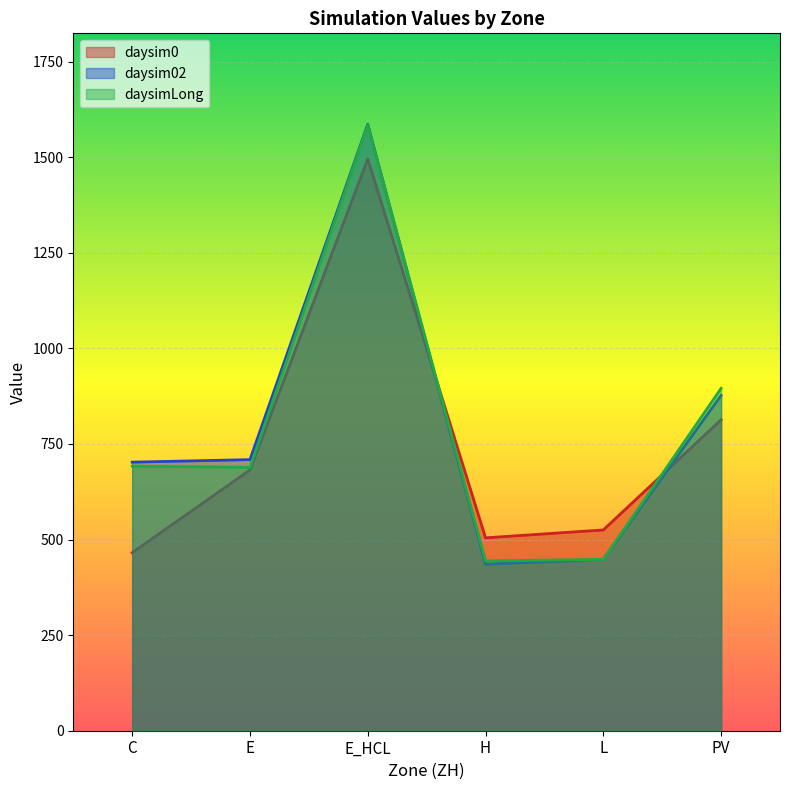

Reading right to left, transcribe all the data shown in this chart.

daysim0: 813.4	525.1	504.5	1495.3	681.9	465.7
daysim02: 877.0	448.2	435.5	1586.1	709.0	702.4
daysimLong: 895.5	448.2	444.2	1584.3	688.8	692.0